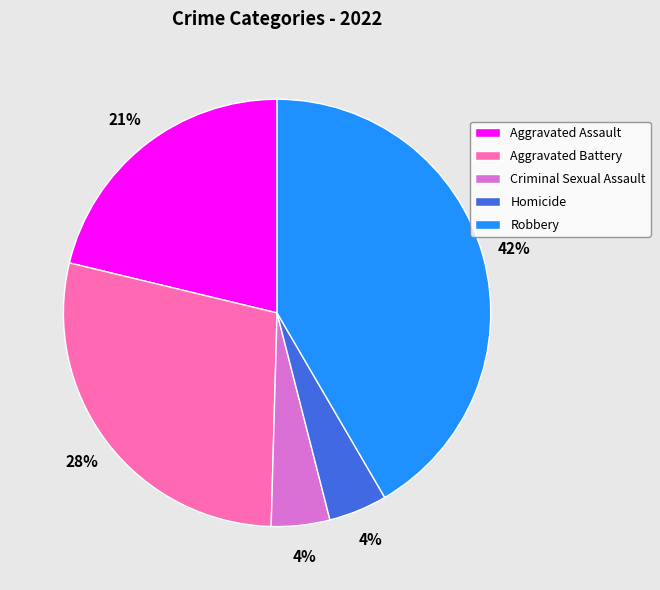

The Aggravated Assault slice represents 35% of the pie. True or false?

False